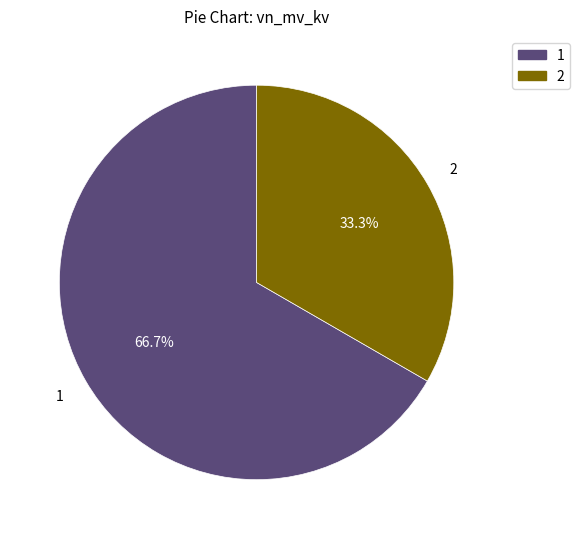

Approximately how many times larger is the value at 2 compared to 1?

0.5